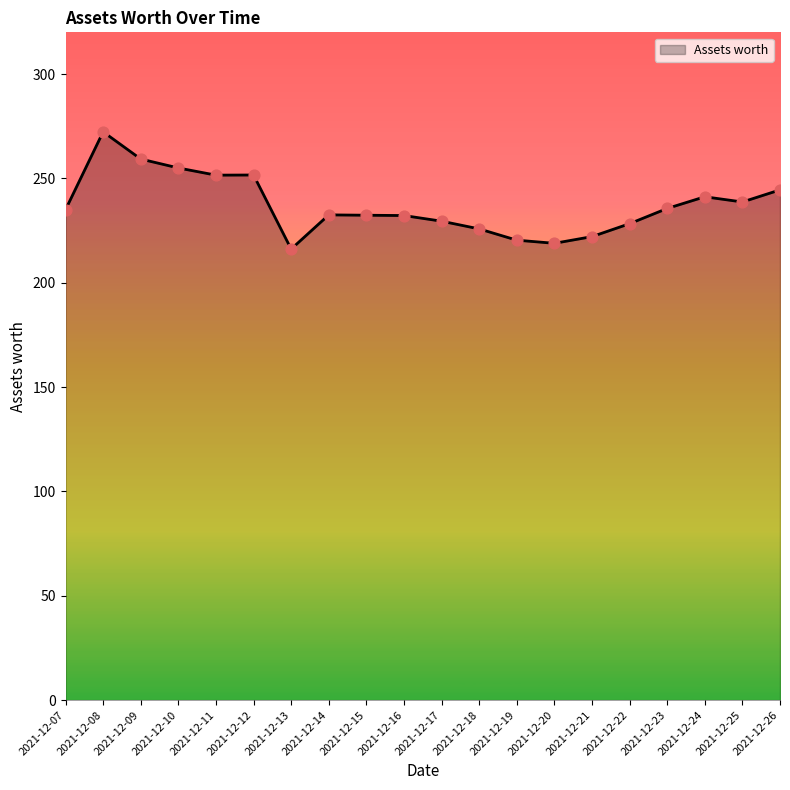

Approximately how many times larger is the value at 2021-12-22 compared to 2021-12-21?

1.0